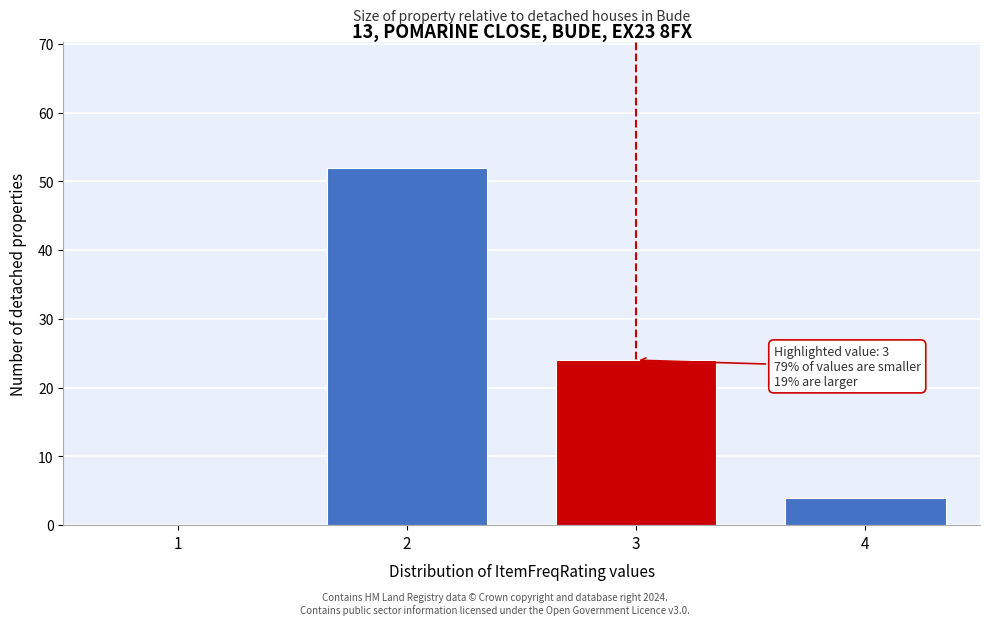

Reading left to right, transcribe all the data shown in this chart.

1=0	2=52	3=24	4=4